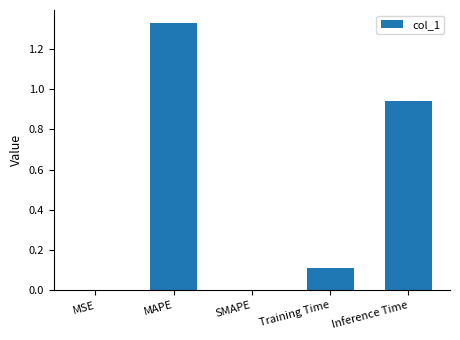

How many distinct data groups are displayed?

1